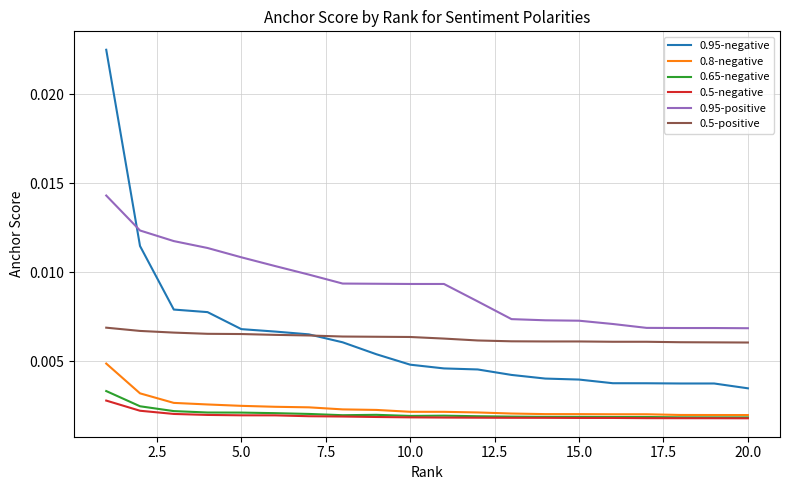

At how many categories does at least one series exceed 0?

20